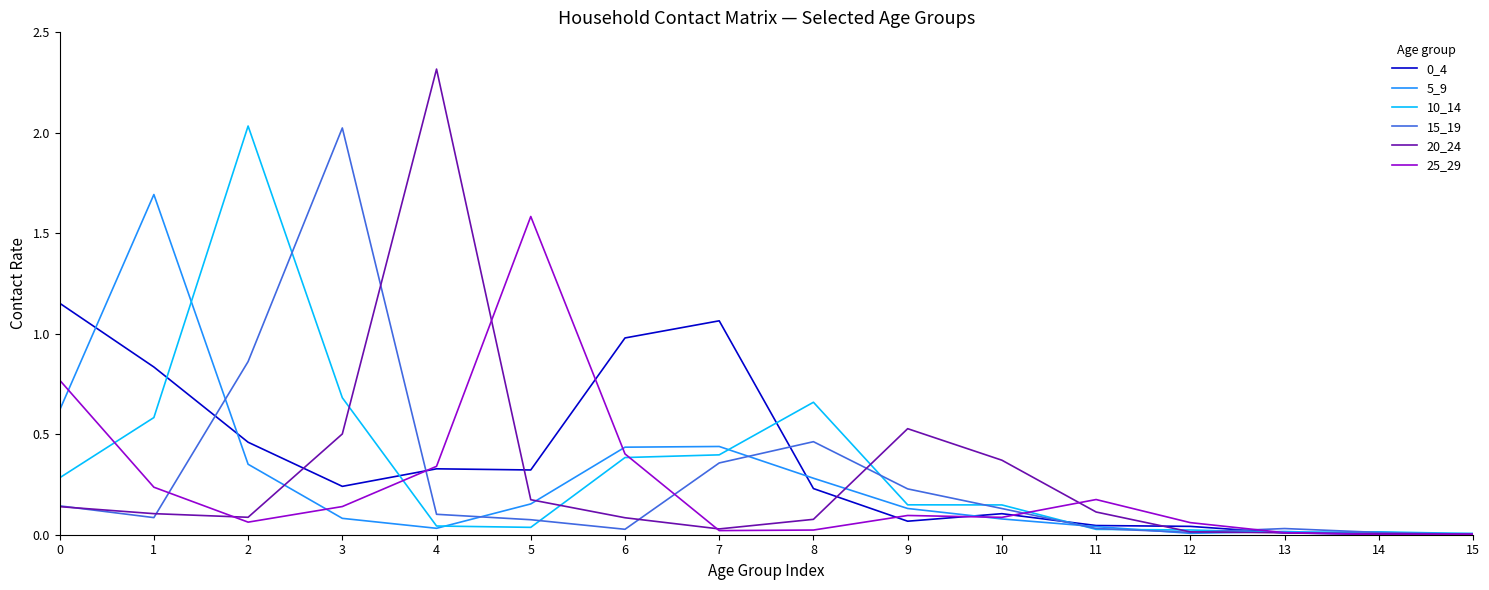

True or false: 5_9 and 20_24 cross at least once.

True